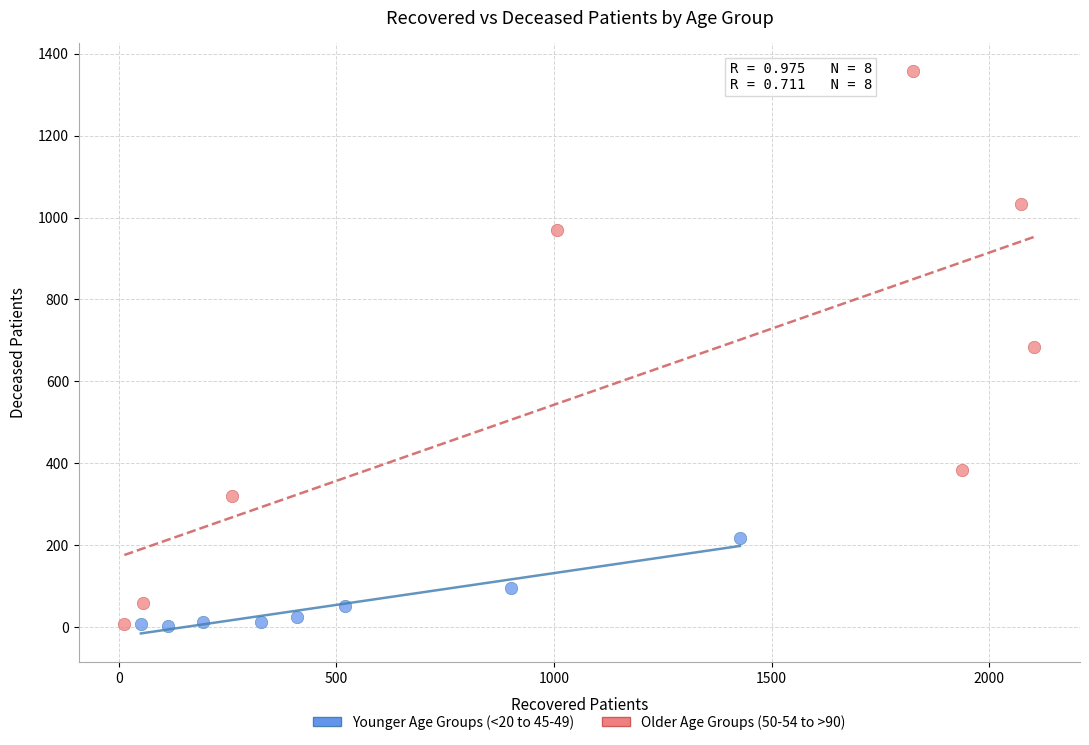

Which series reaches the maximum Y coordinate?

Older Age Groups (50-54 to >90)